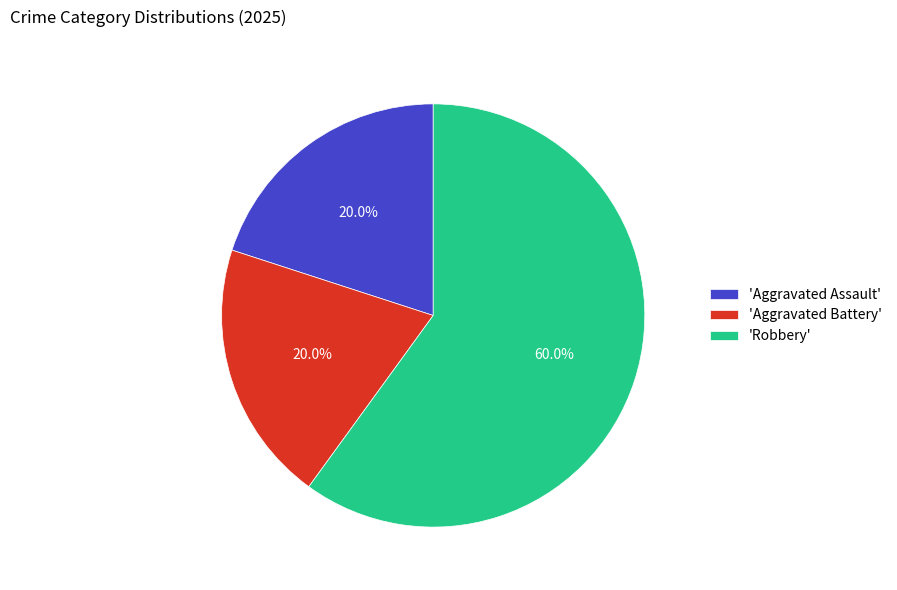

Does any single category account for the majority?

Yes